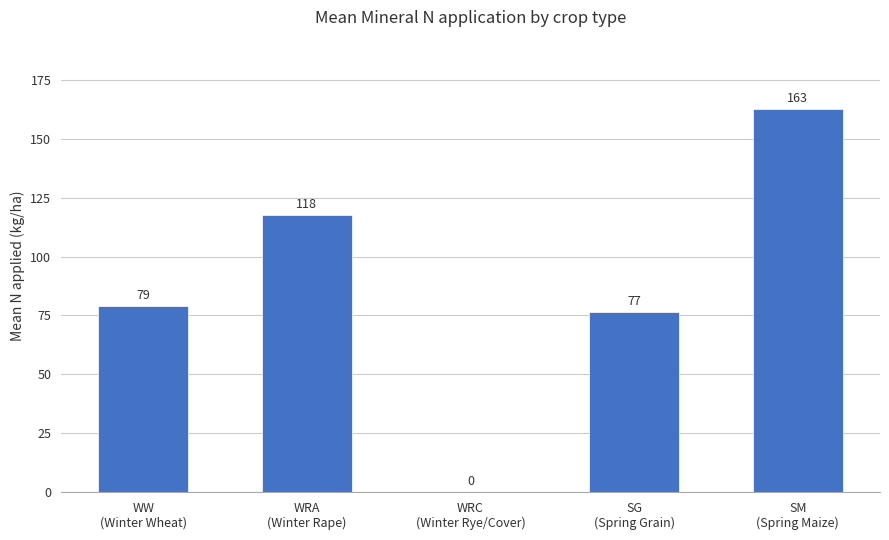

True or false: the data shows 76.5 at SG
(Spring Grain).

True